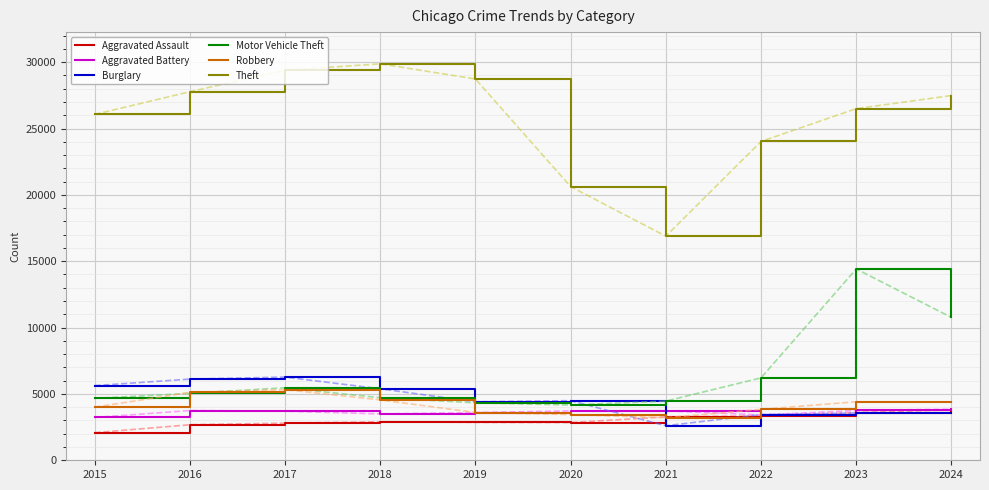

The value of Theft at 2024 is 27483. True or false?

True